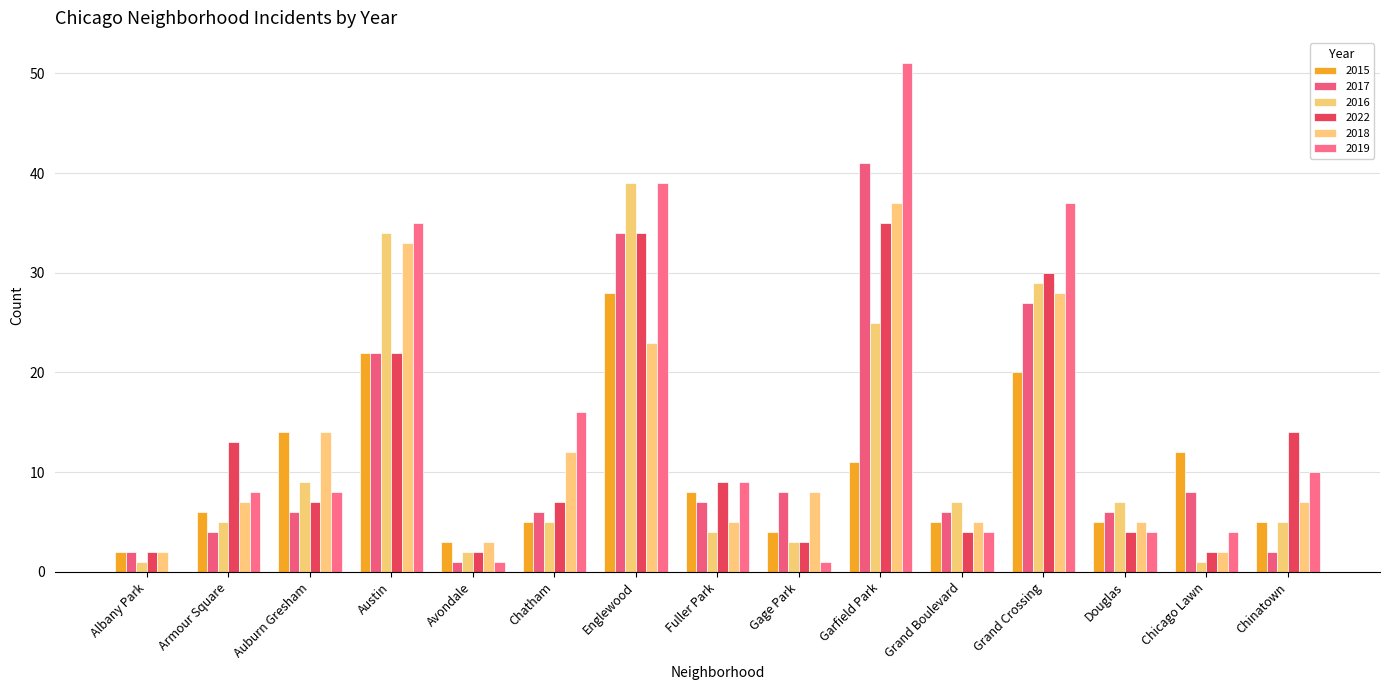

Reading right to left, list all the values displayed in this chart.

2015: Chinatown=5	Chicago Lawn=12	Douglas=5	Grand Crossing=20	Grand Boulevard=5	Garfield Park=11	Gage Park=4	Fuller Park=8	Englewood=28	Chatham=5	Avondale=3	Austin=22	Auburn Gresham=14	Armour Square=6	Albany Park=2
2017: Chinatown=2	Chicago Lawn=8	Douglas=6	Grand Crossing=27	Grand Boulevard=6	Garfield Park=41	Gage Park=8	Fuller Park=7	Englewood=34	Chatham=6	Avondale=1	Austin=22	Auburn Gresham=6	Armour Square=4	Albany Park=2
2016: Chinatown=5	Chicago Lawn=1	Douglas=7	Grand Crossing=29	Grand Boulevard=7	Garfield Park=25	Gage Park=3	Fuller Park=4	Englewood=39	Chatham=5	Avondale=2	Austin=34	Auburn Gresham=9	Armour Square=5	Albany Park=1
2022: Chinatown=14	Chicago Lawn=2	Douglas=4	Grand Crossing=30	Grand Boulevard=4	Garfield Park=35	Gage Park=3	Fuller Park=9	Englewood=34	Chatham=7	Avondale=2	Austin=22	Auburn Gresham=7	Armour Square=13	Albany Park=2
2018: Chinatown=7	Chicago Lawn=2	Douglas=5	Grand Crossing=28	Grand Boulevard=5	Garfield Park=37	Gage Park=8	Fuller Park=5	Englewood=23	Chatham=12	Avondale=3	Austin=33	Auburn Gresham=14	Armour Square=7	Albany Park=2
2019: Chinatown=10	Chicago Lawn=4	Douglas=4	Grand Crossing=37	Grand Boulevard=4	Garfield Park=51	Gage Park=1	Fuller Park=9	Englewood=39	Chatham=16	Avondale=1	Austin=35	Auburn Gresham=8	Armour Square=8	Albany Park=0